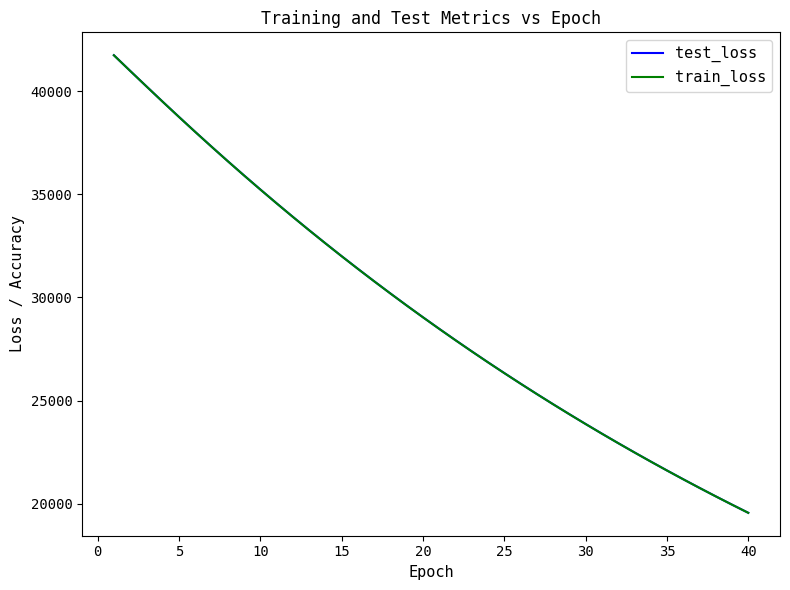

What is the highest value of the train_loss series?

41733.3